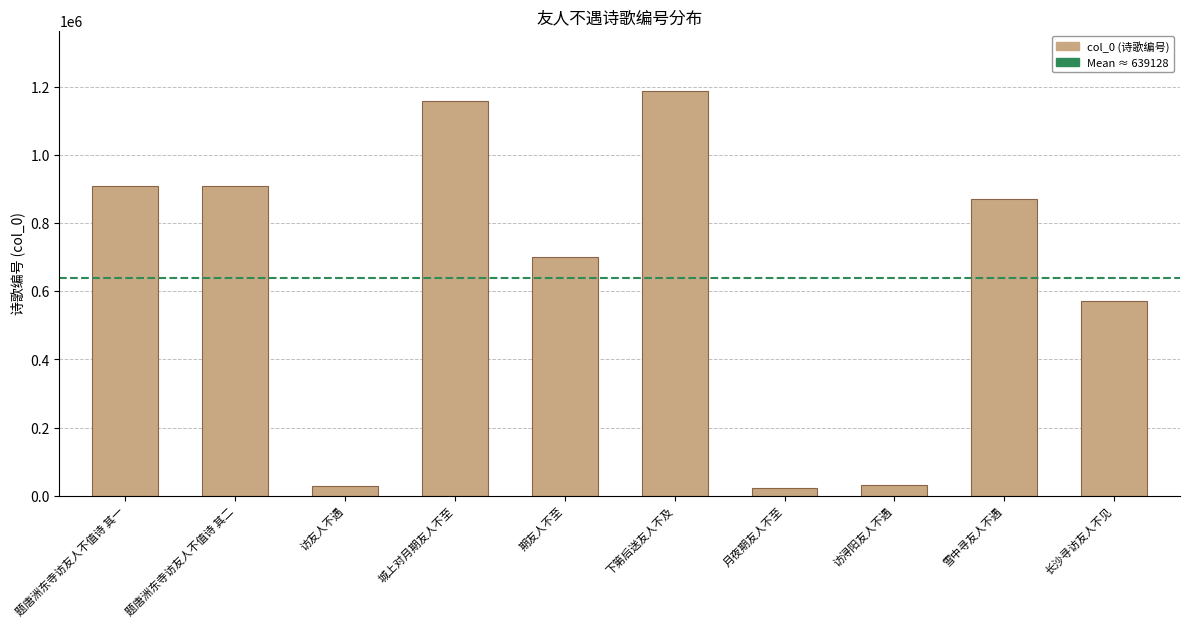

The chart shows a value of 32464 at 访浔阳友人不遇. True or false?

True